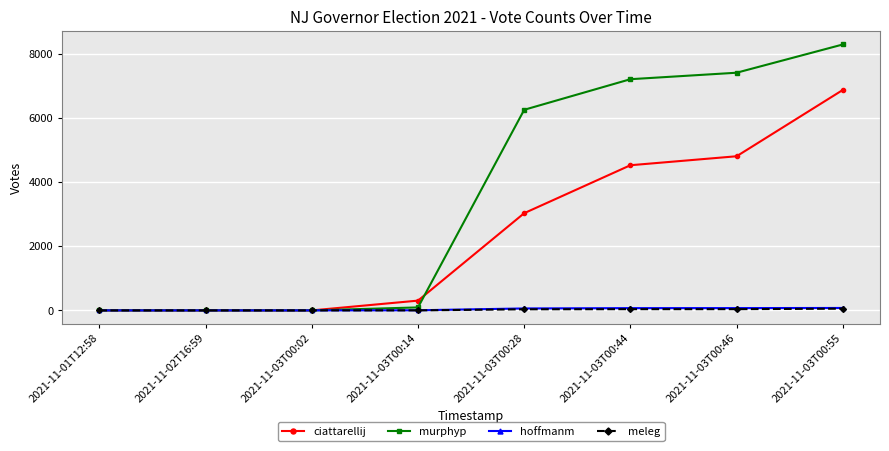

What is the difference between the highest and lowest values at 2021-11-03T00:46?

7374